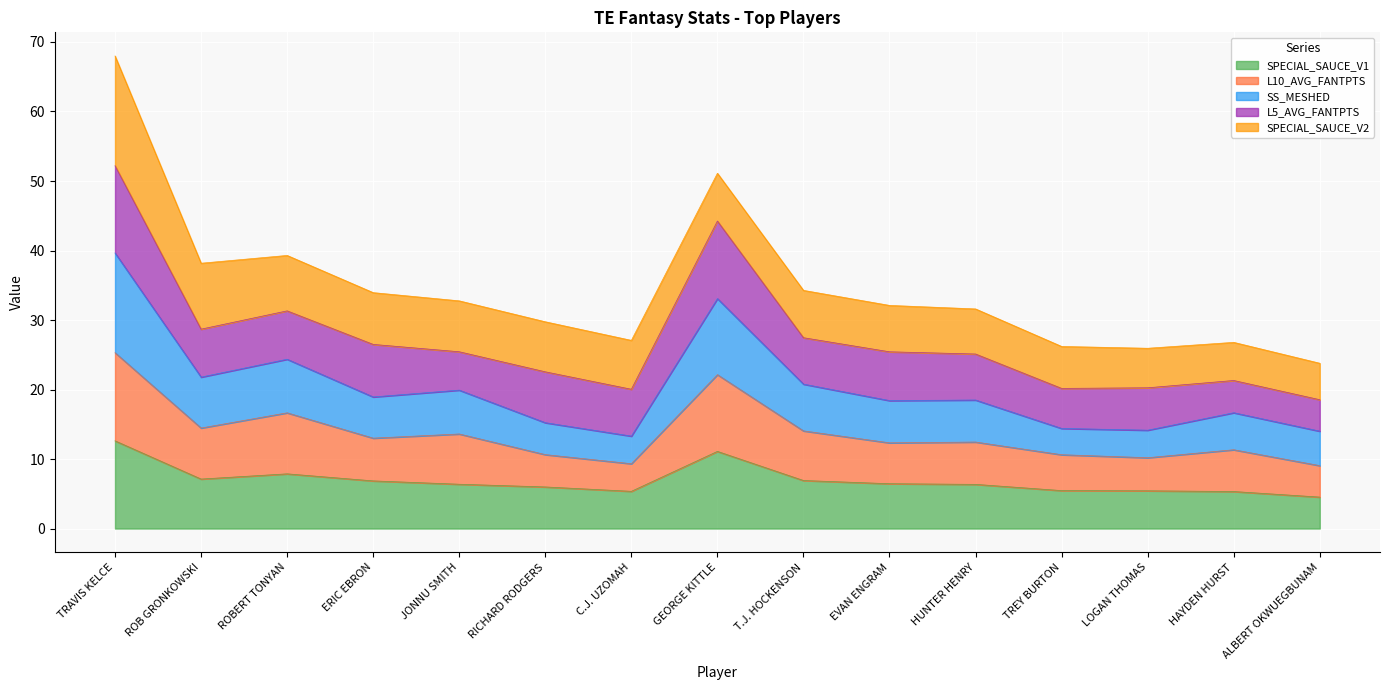

What is the minimum value for SPECIAL_SAUCE_V1?

4.5